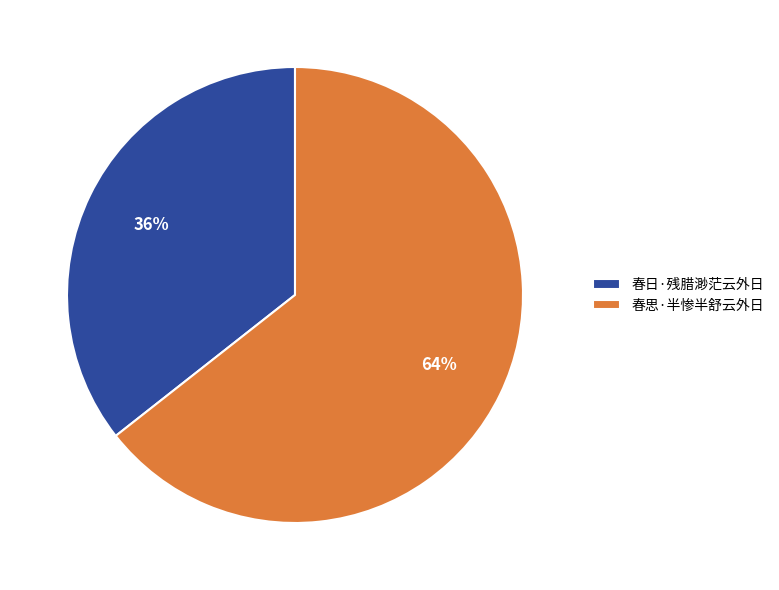

To the nearest percent, what percentage of the pie is 春日·残腊渺茫云外日?

36%